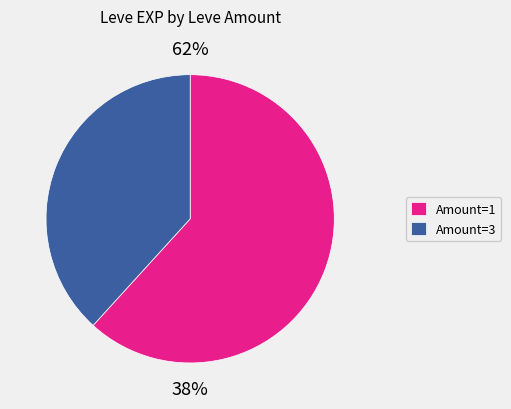

True or false: 28 accounts for 11% of the total.

False